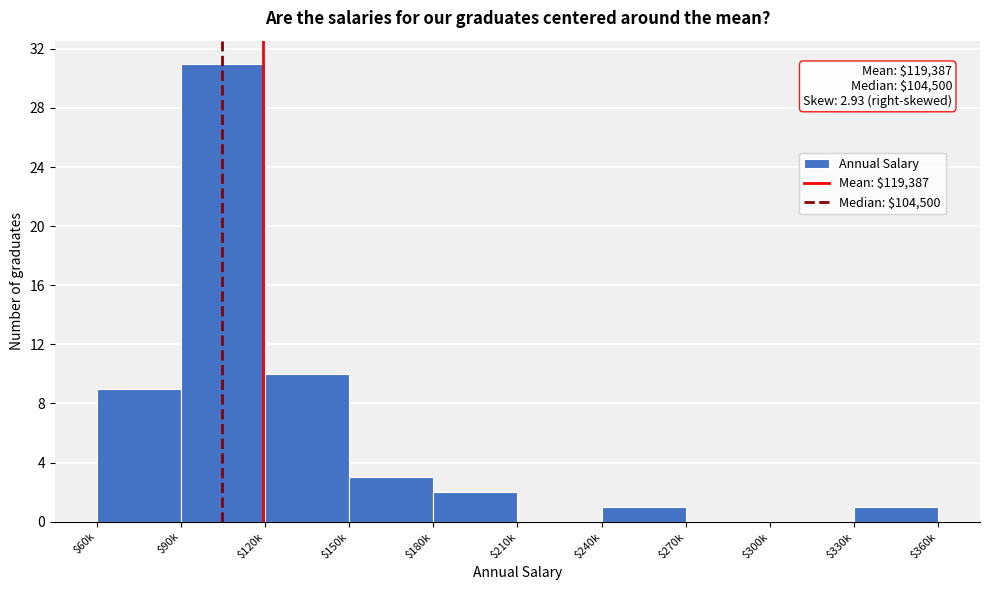

The value at $270k is 0. True or false?

True